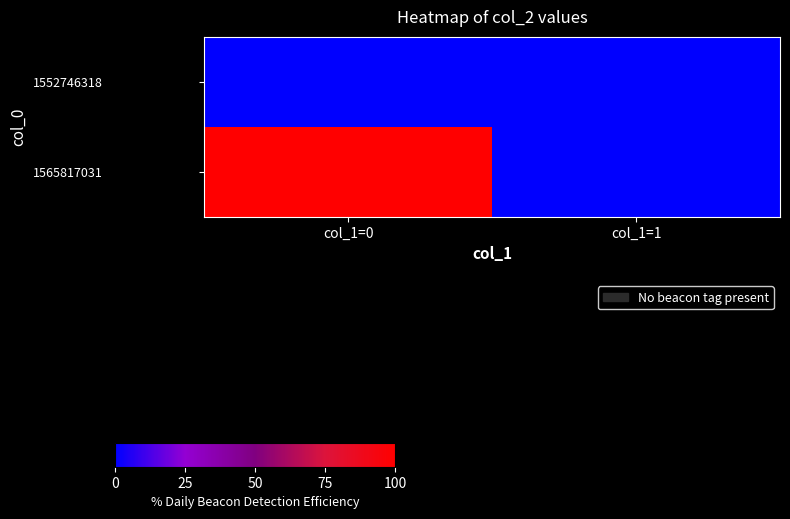

Count the number of categories in the chart.

2